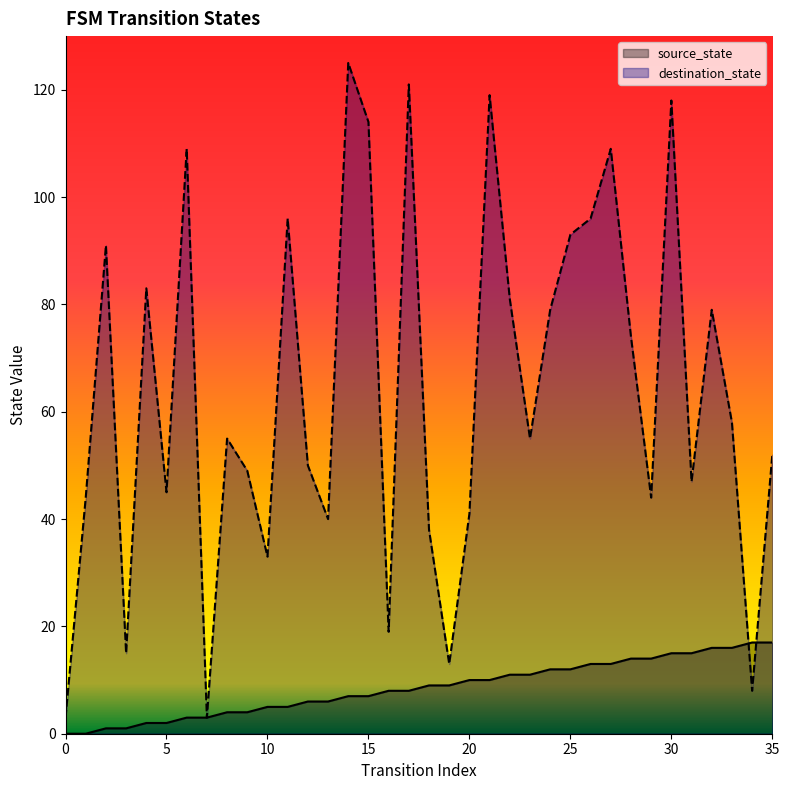

Which series changed the most between 2 and 4?

destination_state